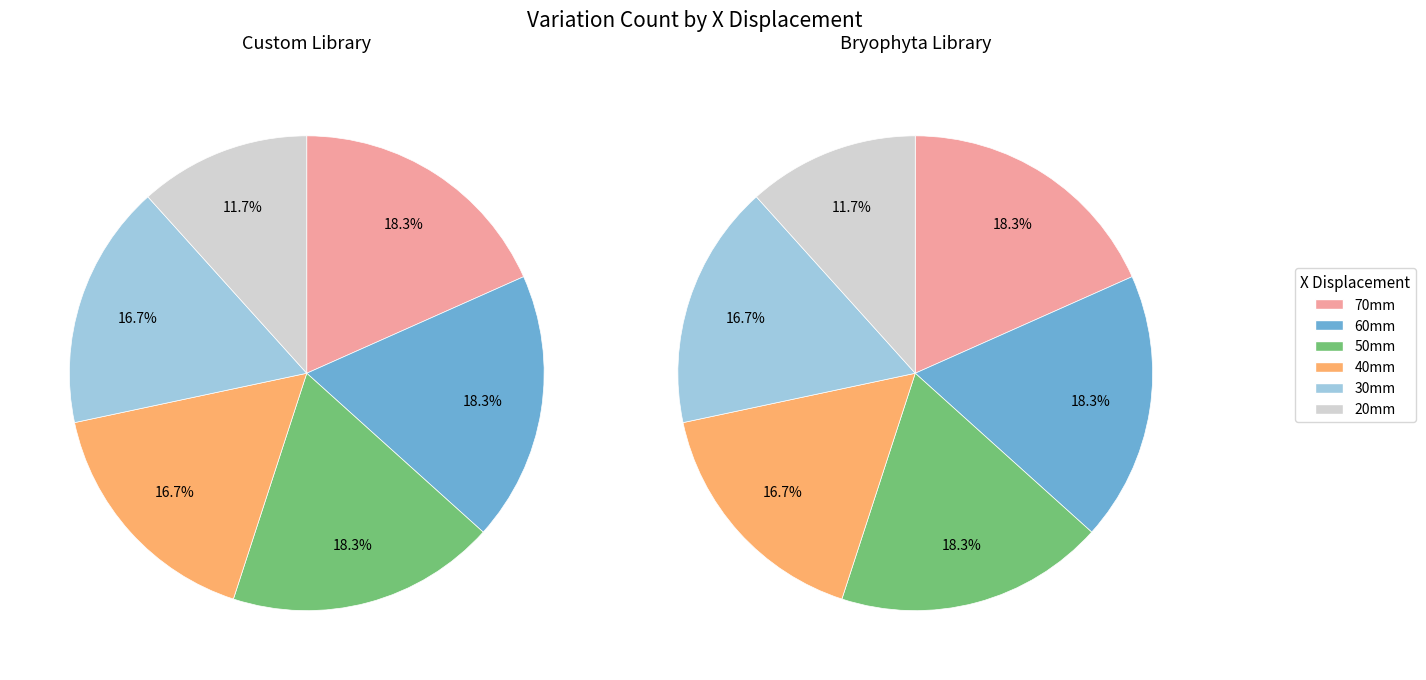

How many slices are in this pie chart?

6